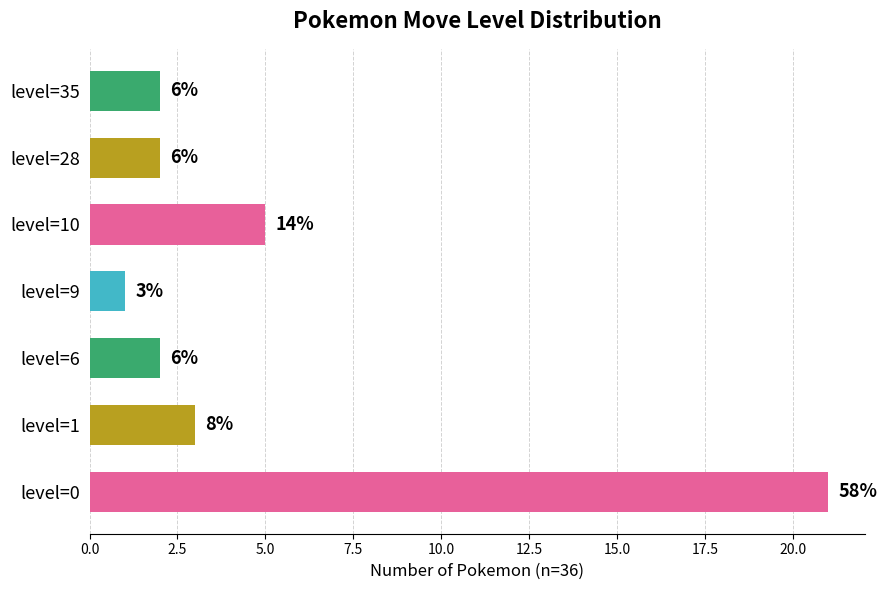

How many bars are there in total?

7